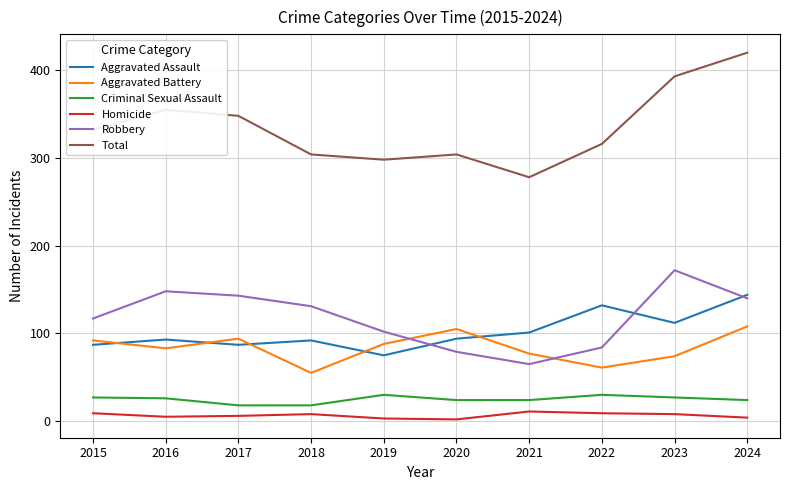

Which label corresponds to the largest value in the chart?

2024